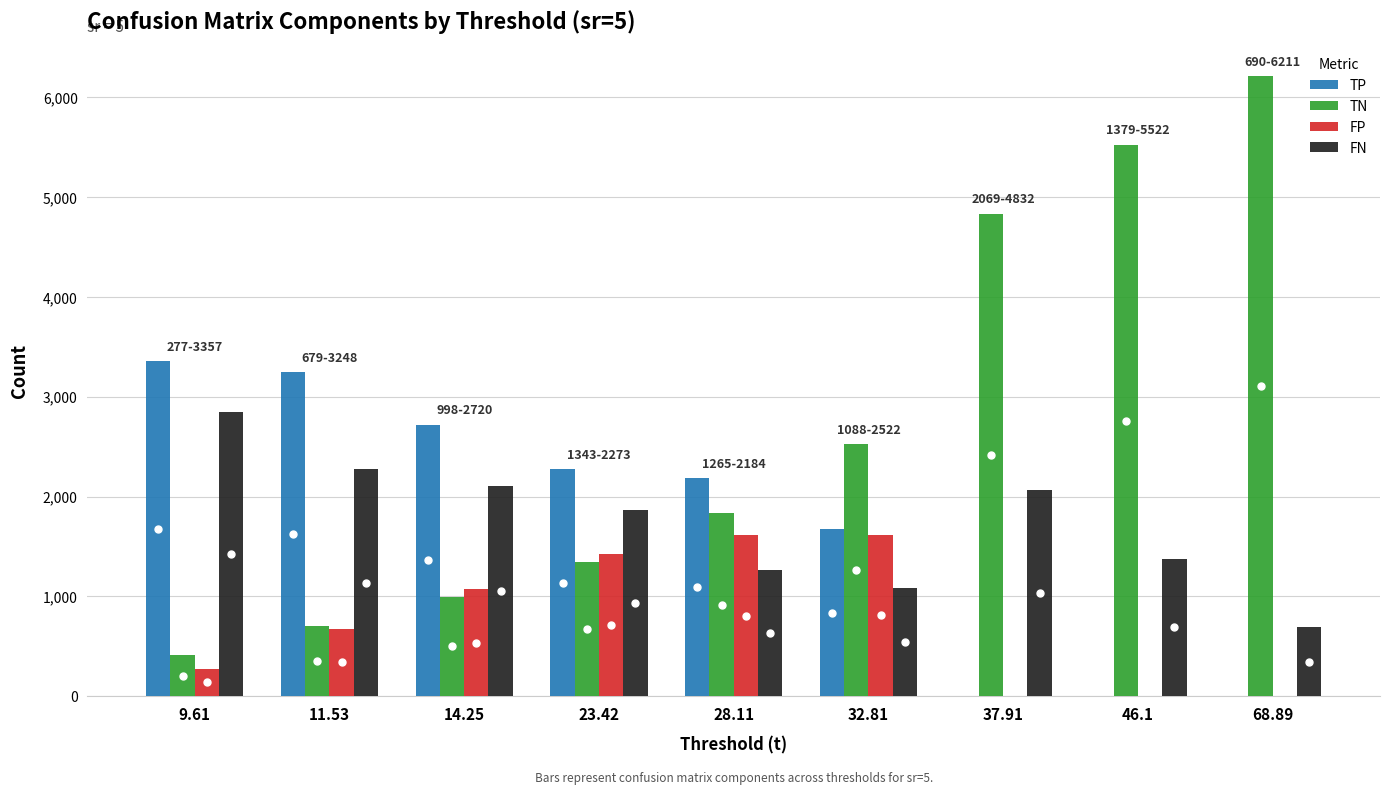

What is the maximum value shown in the chart?

6211.0